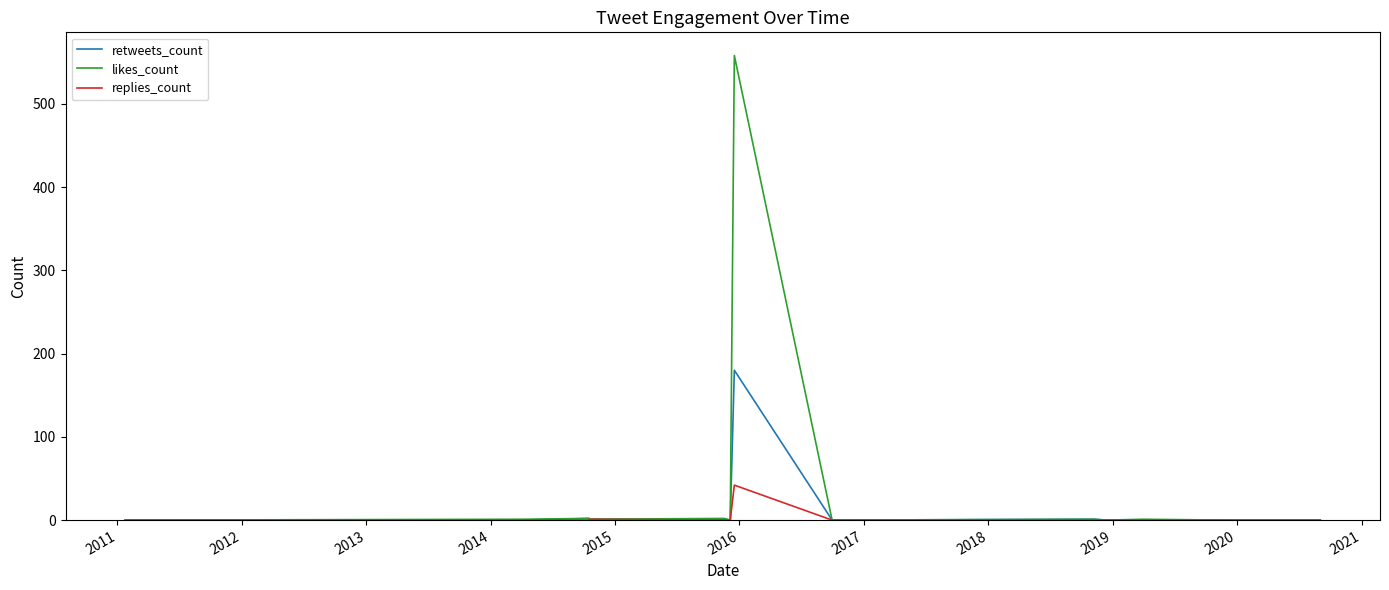

What is the difference between the maximum and second lowest values in the replies_count series?

42